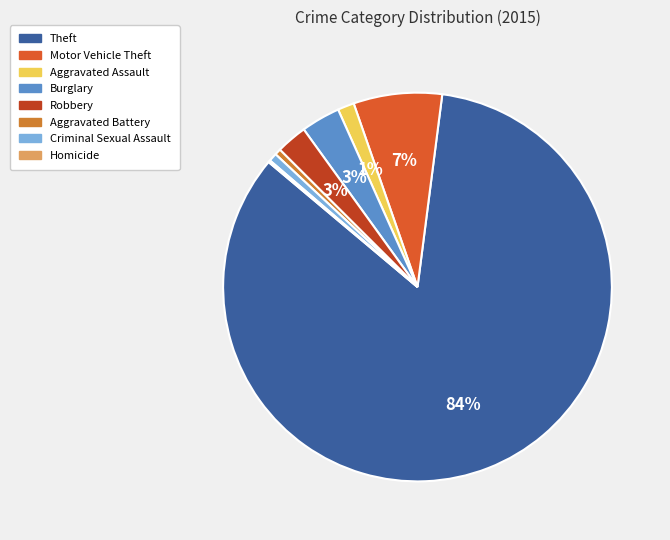

Does any single category account for the majority?

Yes